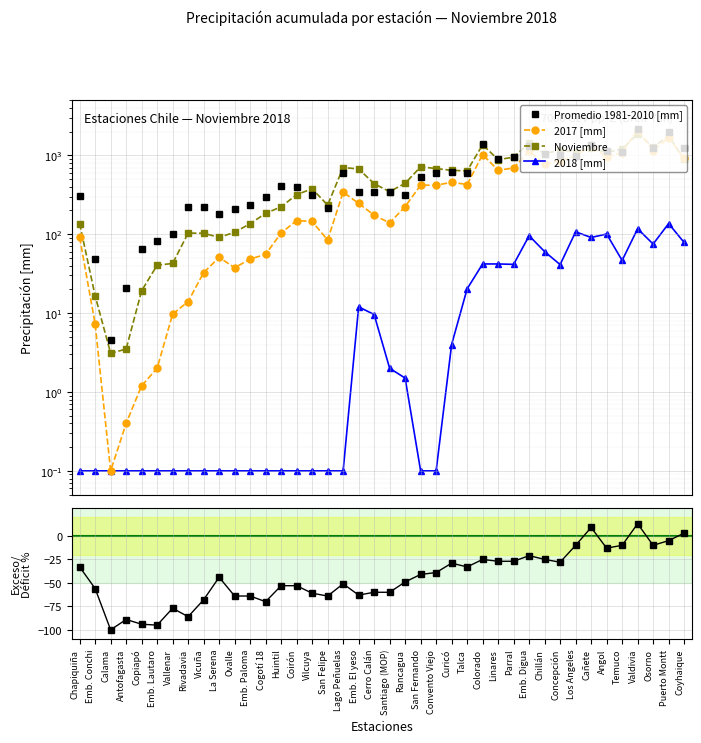

At Los Angeles, list the series in order from largest to smallest.

Noviembre, 2017 [mm], Promedio 1981-2010 [mm], 2018 [mm], Exceso o Déficit %